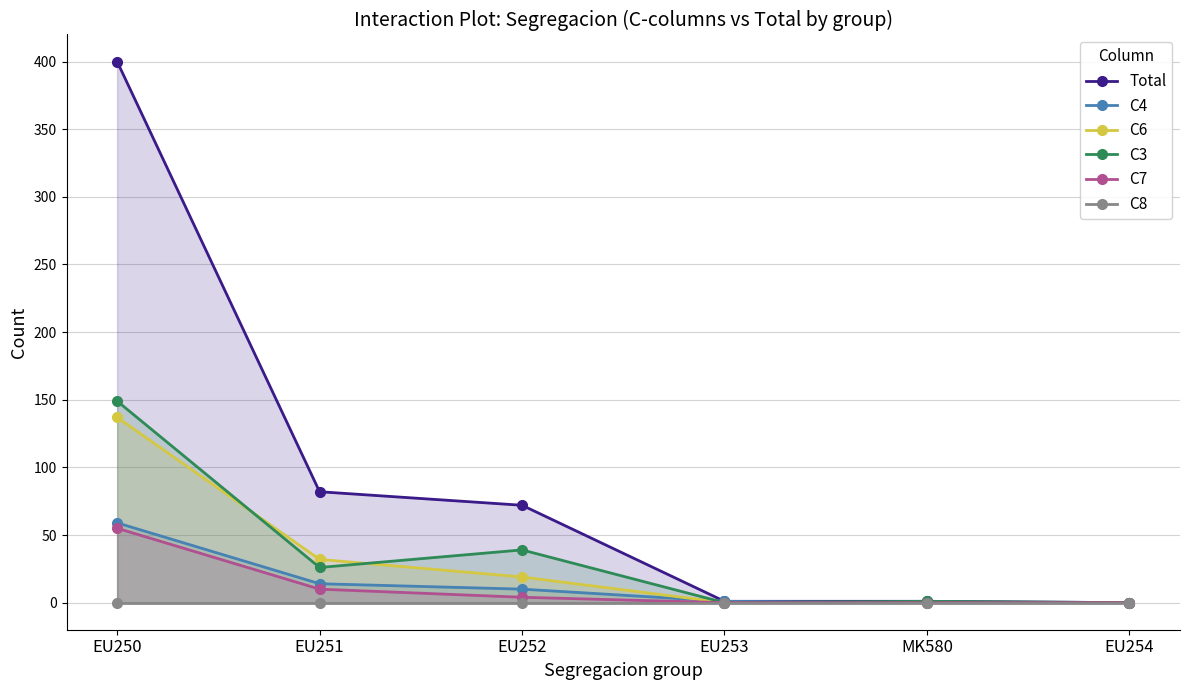

How many lines are shown in the chart?

6